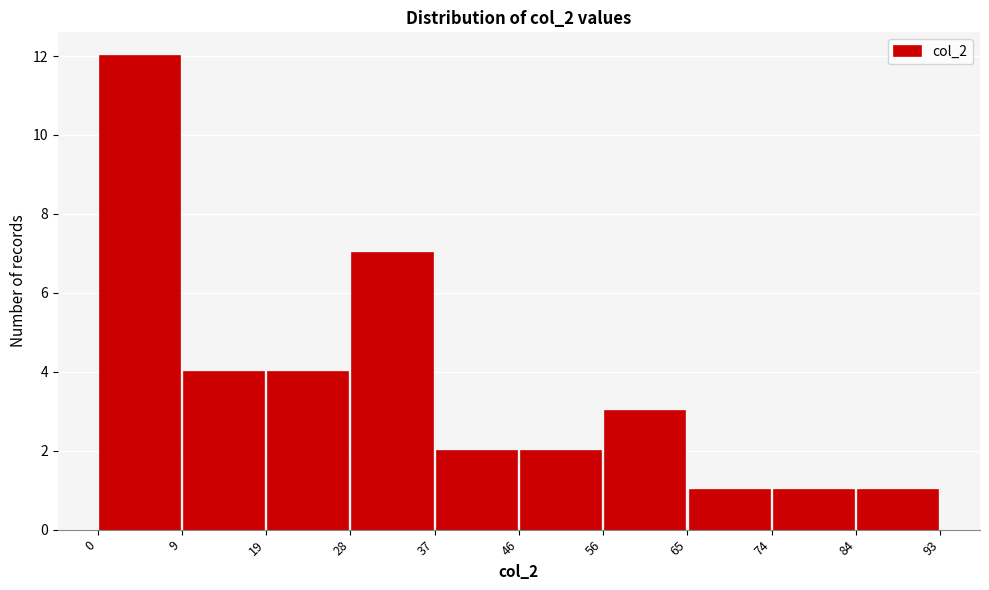

Reading left to right, list every bar in this chart as the range it spans on the x-axis followed by its height. The values are not printed on the chart, so give them approximately, as read against the axis.

0 to 9: 12
9 to 19: 4
19 to 28: 4
28 to 37: 7
37 to 46: 2
46 to 56: 2
56 to 65: 3
65 to 74: 1
74 to 84: 1
84 to 93: 1